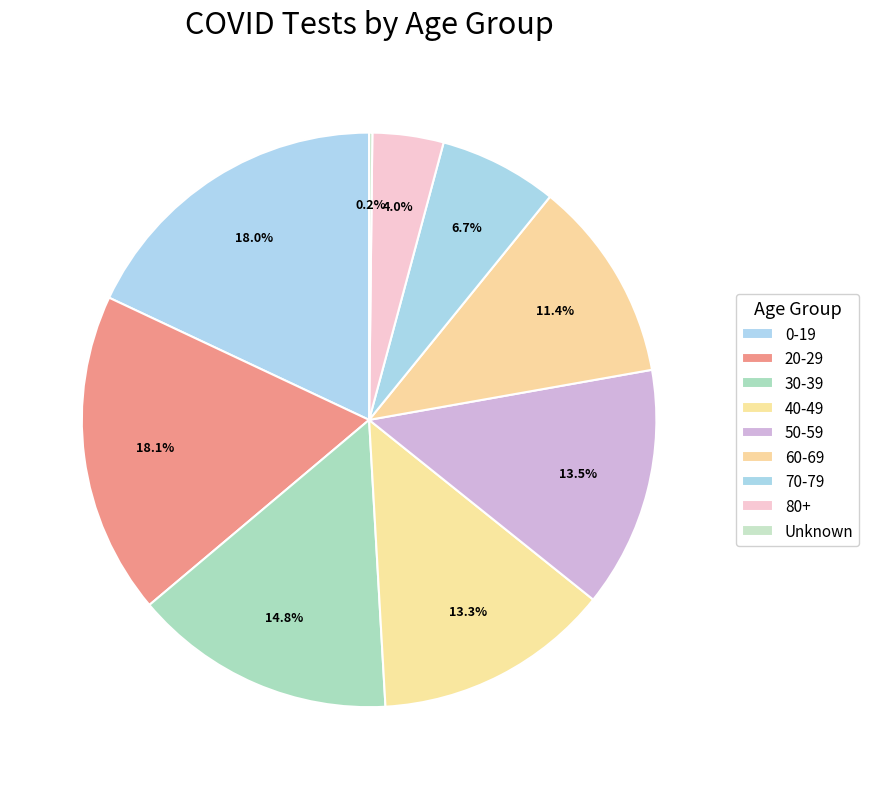

Combined, what portion of the pie is 40-49 and 50-59?

26.9%